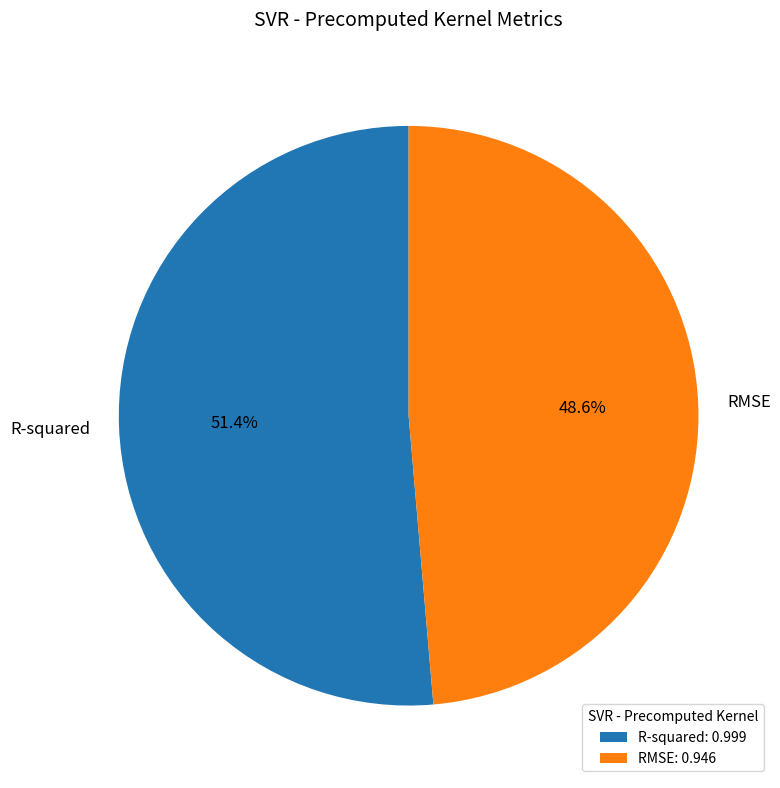

To the nearest percent, what percentage of the pie is RMSE?

49%